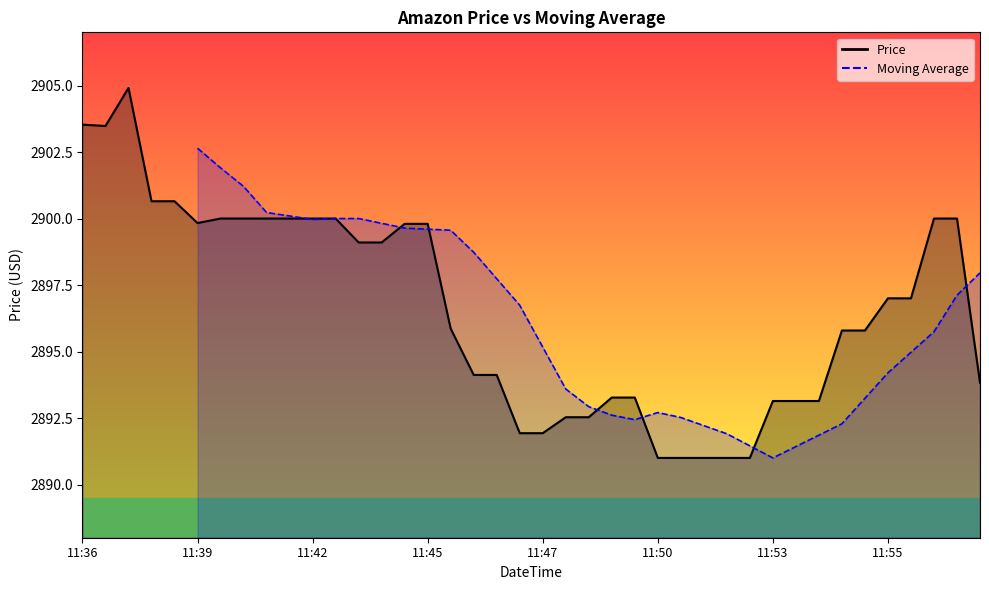

Reading right to left, what are all the values shown in this chart?

2893.8	2900.0	2900.0	2897.0	2897.0	2895.8	2895.8	2893.1	2893.1	2893.1	2891.0	2891.0	2891.0	2891.0	2891.0	2893.3	2893.3	2892.5	2892.5	2891.9	2891.9	2894.1	2894.1	2895.9	2899.8	2899.8	2899.1	2899.1	2900.0	2900.0	2900.0	2900.0	2900.0	2900.0	2899.8	2900.7	2900.7	2904.9	2903.5	2903.5